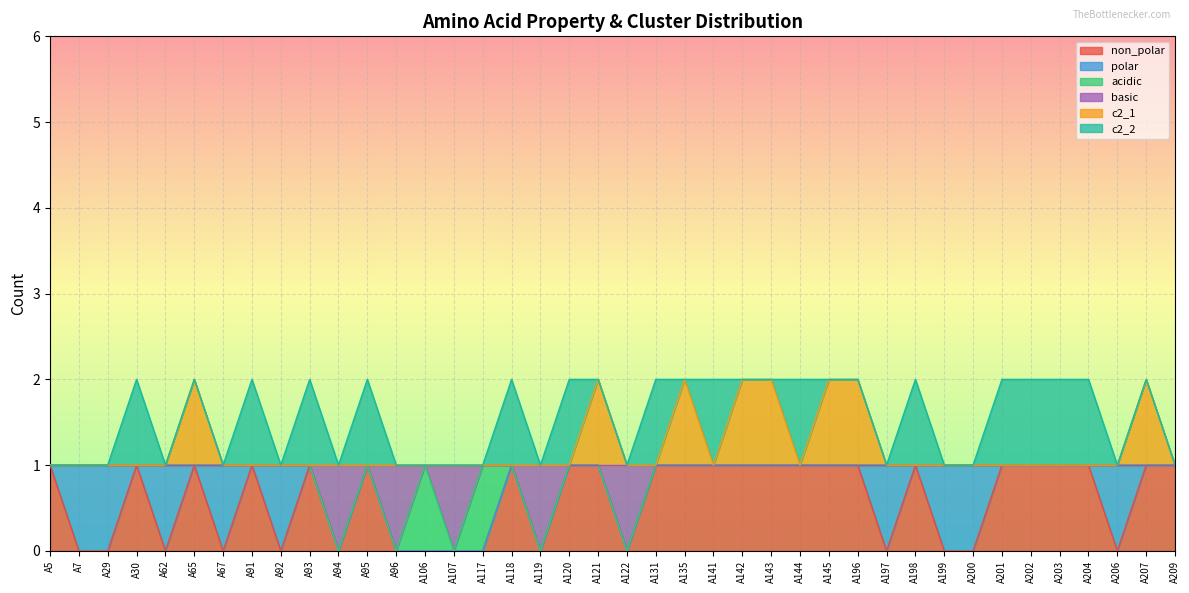

Which label corresponds to the smallest value in the chart?

A7